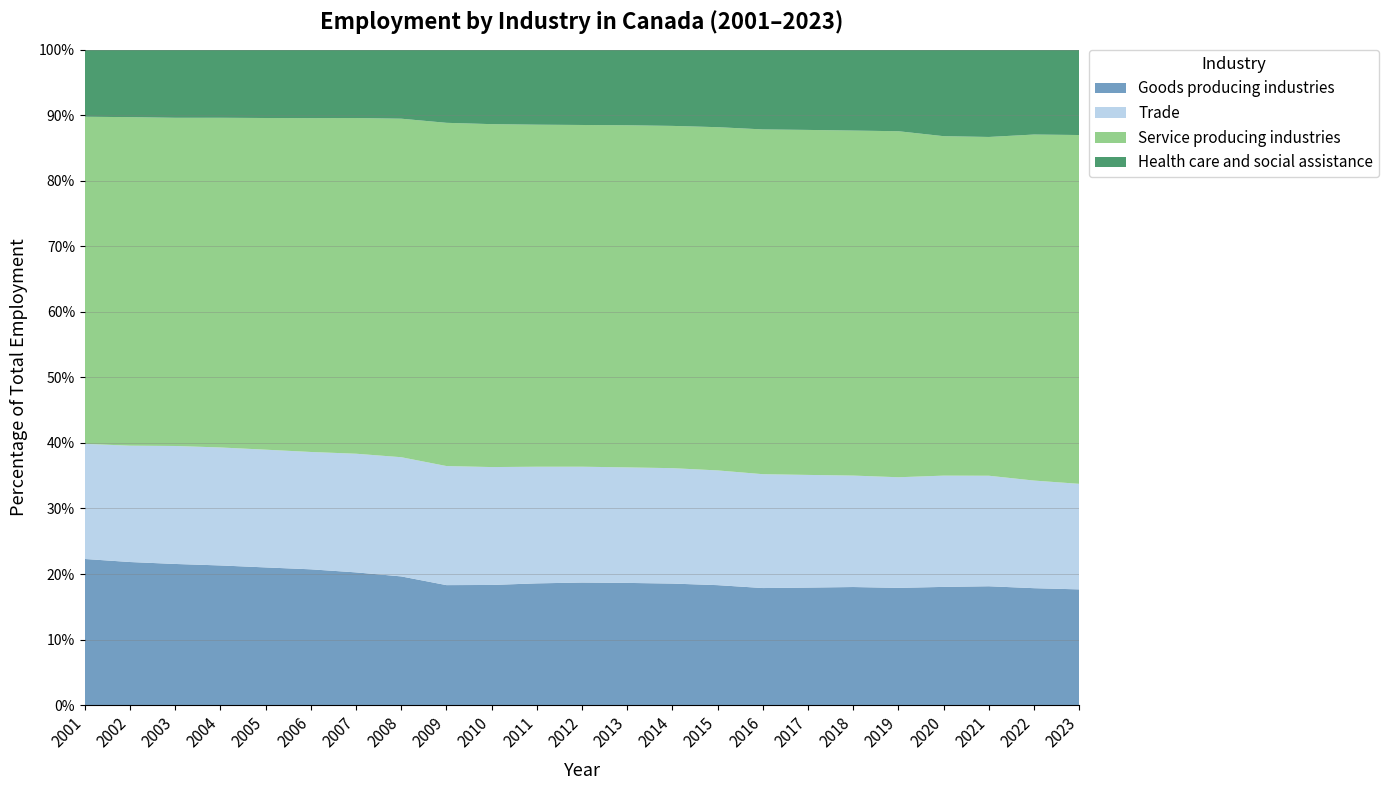

Reading left to right, extract all data points from this chart.

Goods producing industries: 2001=2873180	2002=2857700	2003=2867978	2004=2870161	2005=2876893	2006=2915164	2007=2915565	2008=2881215	2009=2632884	2010=2653781	2011=2732800	2012=2801303	2013=2833771	2014=2856223	2015=2845359	2016=2803101	2017=2867069	2018=2943100	2019=2988256	2020=2765118	2021=2934854	2022=3064051	2023=3115562
Trade: 2001=2263164	2002=2323685	2003=2397110	2004=2424436	2005=2459985	2006=2519288	2007=2606550	2008=2668609	2009=2613122	2010=2603888	2011=2618229	2012=2647279	2013=2678474	2014=2712444	2015=2721103	2016=2726395	2017=2748552	2018=2777446	2019=2819500	2020=2602660	2021=2729260	2022=2819750	2023=2841275
Service producing industries: 2001=6430973	2002=6561576	2003=6668650	2004=6775388	2005=6929991	2006=7167645	2007=7374590	2008=7578618	2009=7531582	2010=7574531	2011=7677898	2012=7810311	2013=7933492	2014=8043925	2015=8141384	2016=8256450	2017=8416599	2018=8599241	2019=8819744	2020=7940374	2021=8365915	2022=9067613	2023=9390655
Health care and social assistance: 2001=1318531	2002=1346782	2003=1383459	2004=1398916	2005=1427028	2006=1468460	2007=1500750	2008=1544372	2009=1604444	2010=1644212	2011=1683174	2012=1720428	2013=1752471	2014=1790744	2015=1837631	2016=1908667	2017=1957047	2018=2015455	2019=2077910	2020=2022701	2021=2154721	2022=2222836	2023=2296896